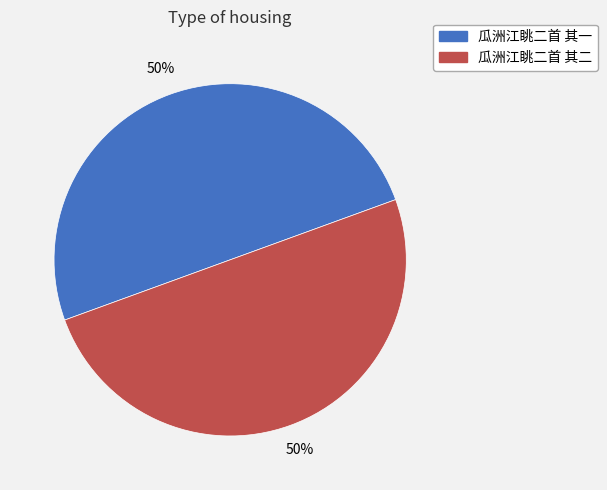

The 瓜洲江眺二首 其二 slice represents 50% of the pie. True or false?

True